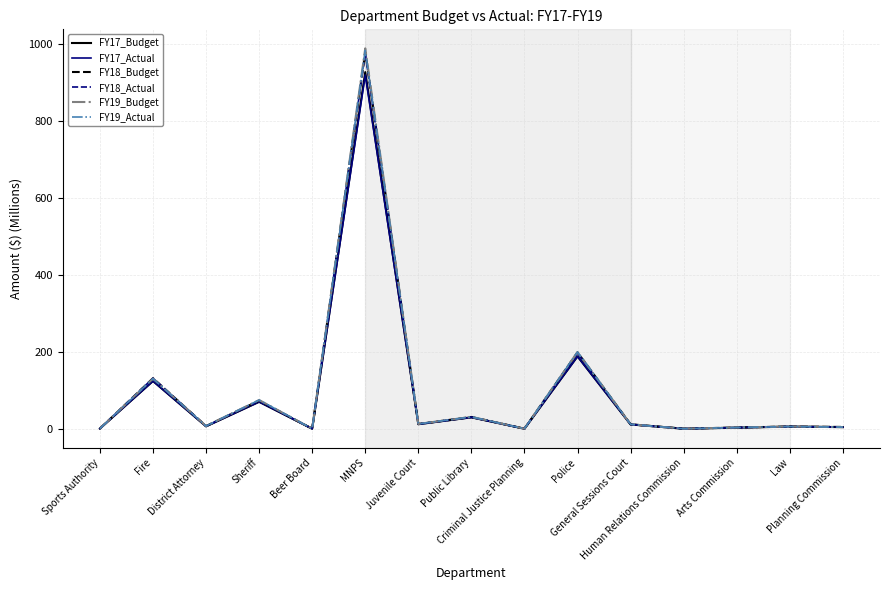

What is the difference between the maximum and minimum values in the FY18_Budget series?

979.2